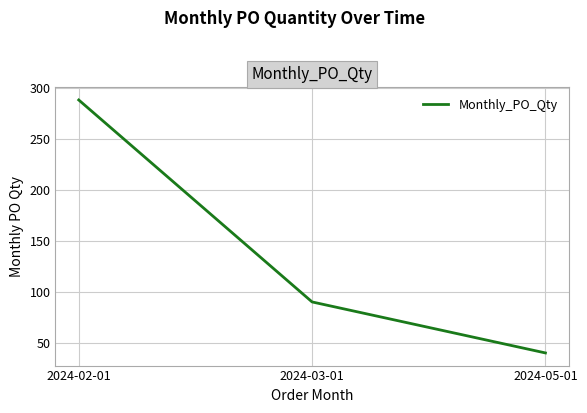

List the labels in order of value, smallest first.

2024-05-01, 2024-03-01, 2024-02-01